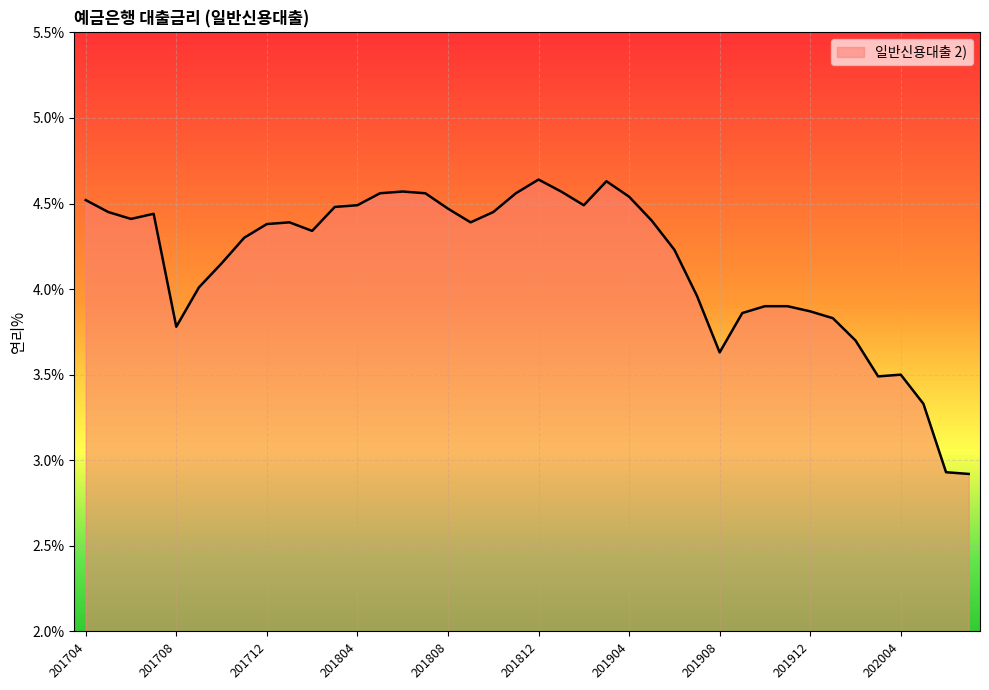

What is the smallest value displayed?

2.9